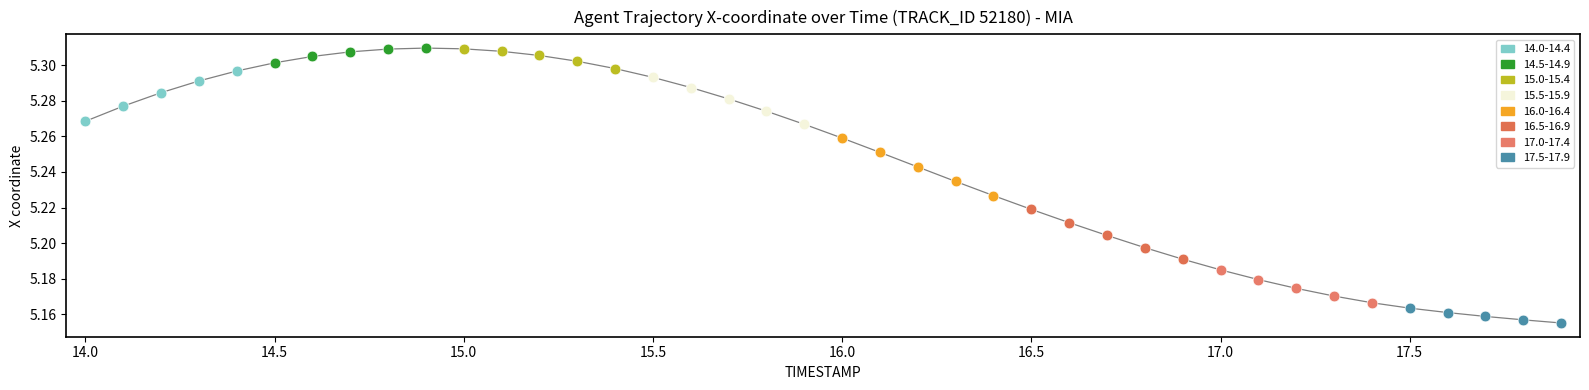

Between 15.9 and 16.3, which is larger?

15.9